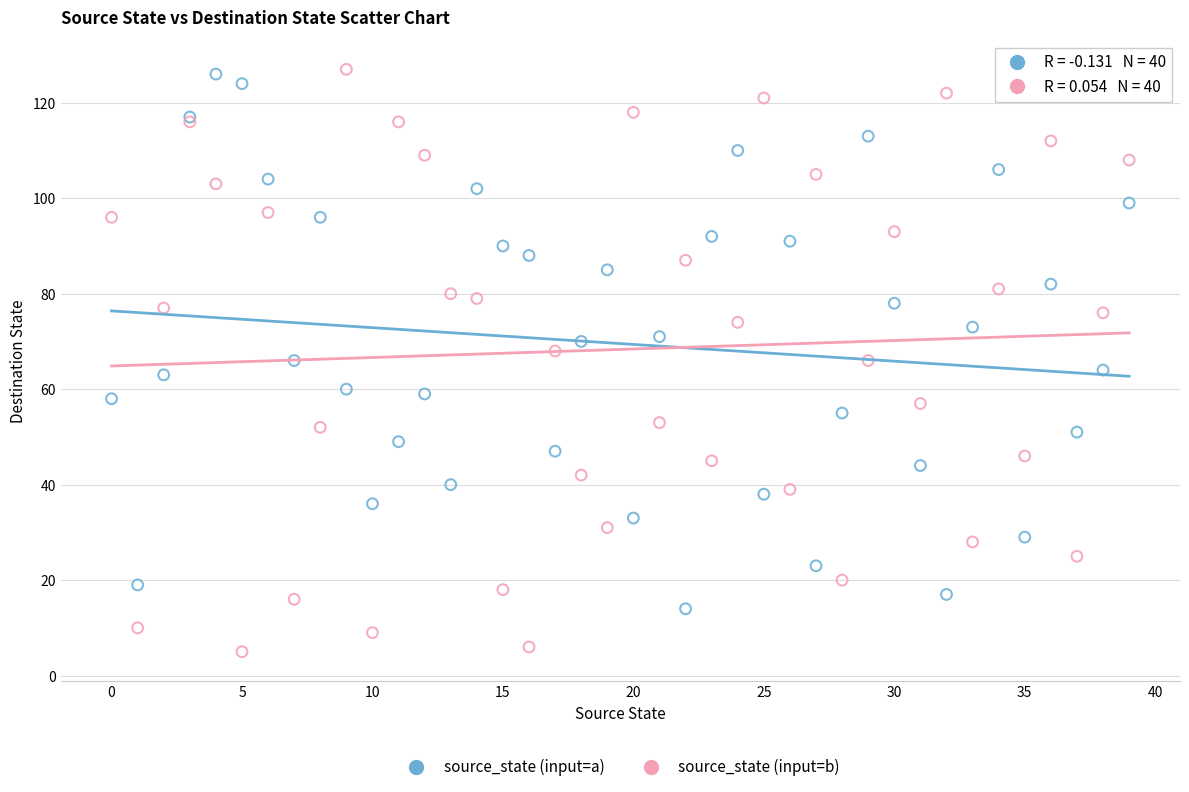

Which series has the widest spread of Y values?

source_state (input=b)